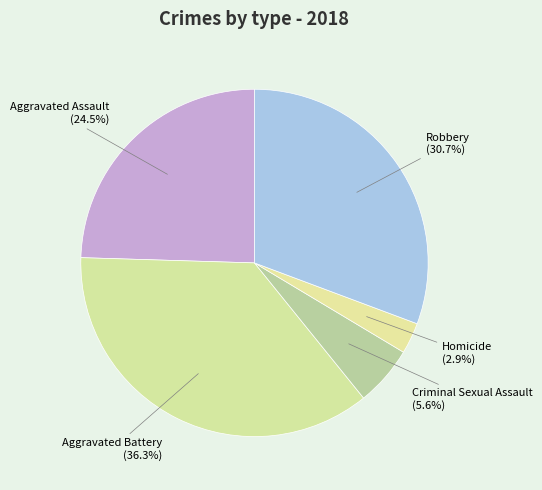

How many slices are in this pie chart?

5